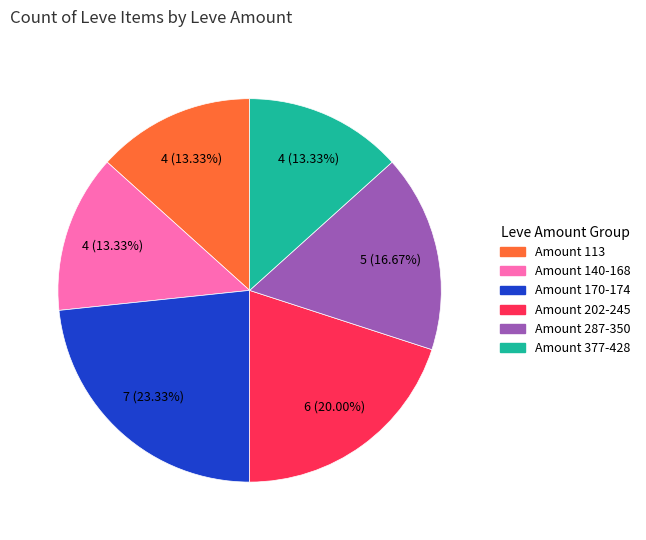

Is there any slice that represents more than half of the pie?

No